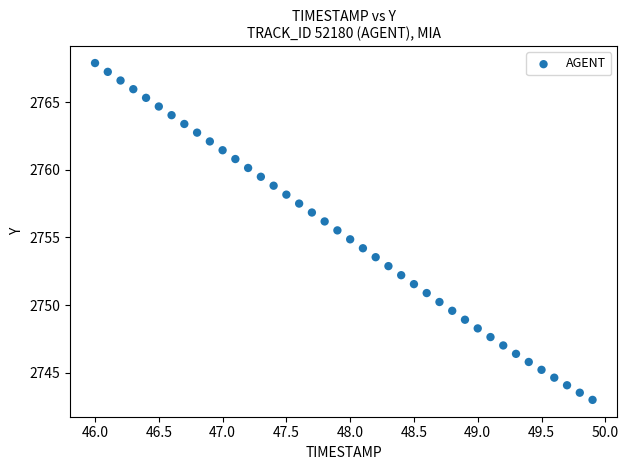

What is the range of X values (max minus min)?

3.9